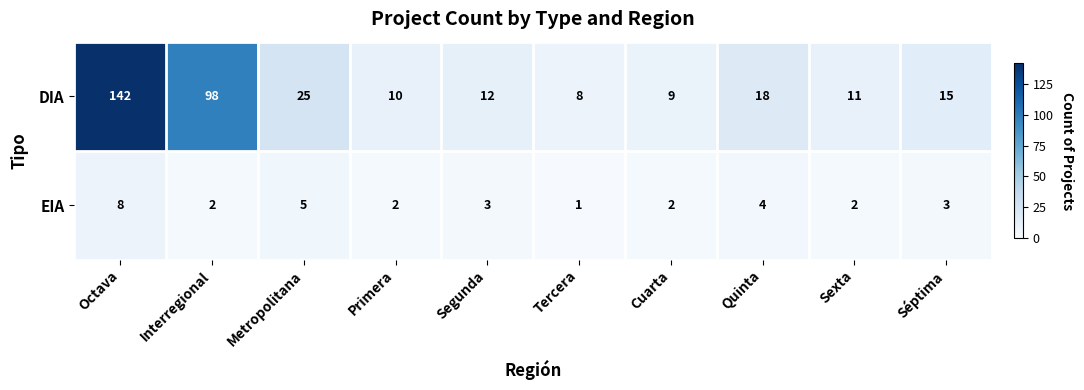

How many EIA values are between 2 and 4?

7